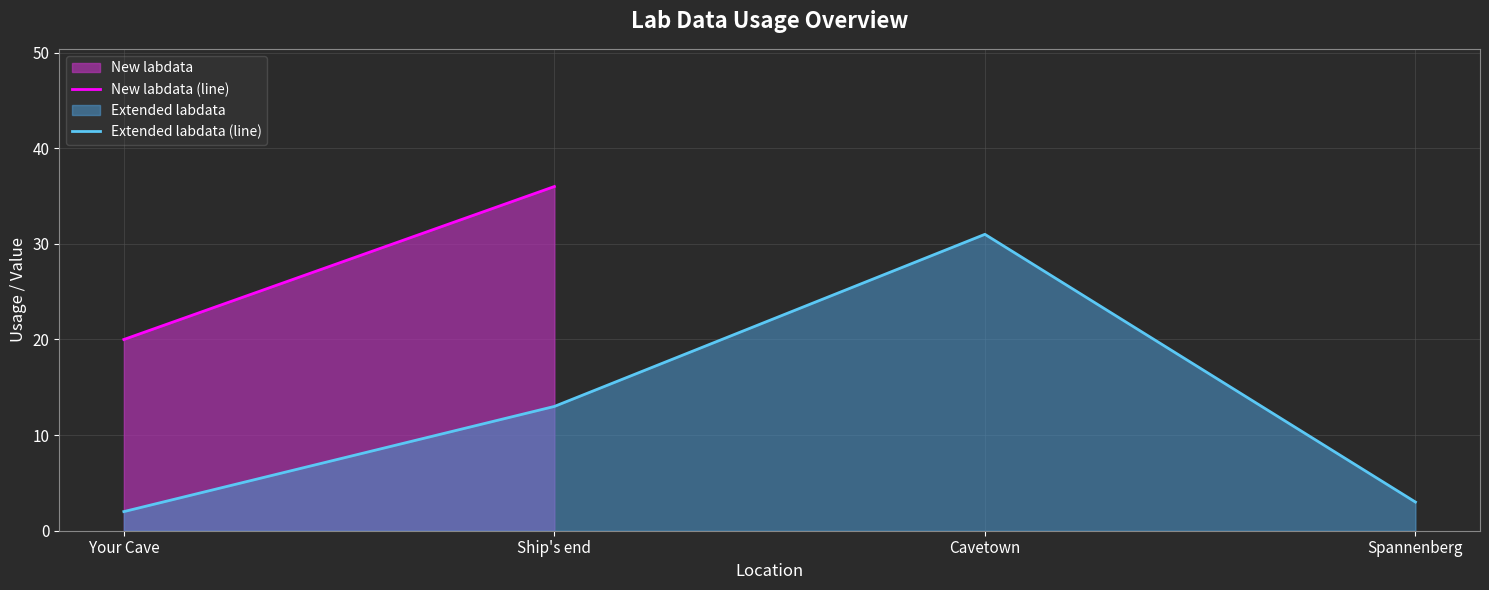

List the labels in order of value, largest first.

Cavetown, Ship's end, Spannenberg, Your Cave